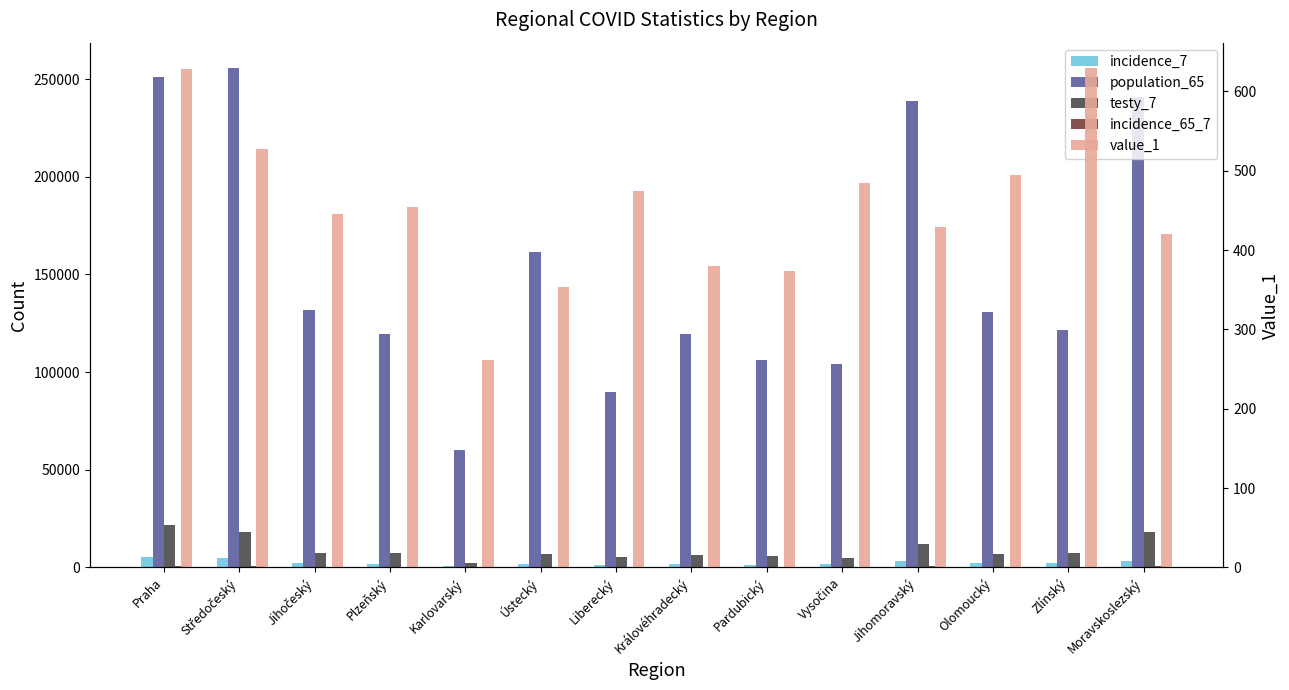

List the labels in order of testy_7 value, smallest first.

Karlovarský, Vysočina, Liberecký, Pardubický, Královéhradecký, Ústecký, Olomoucký, Plzeňský, Jihočeský, Zlínský, Jihomoravský, Moravskoslezský, Středočeský, Praha